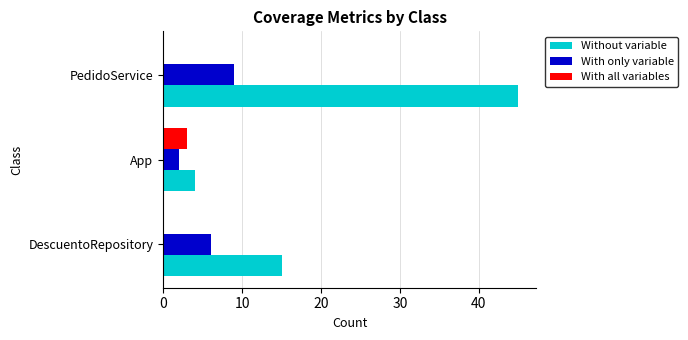

Is the value of With all variables at App greater than the value of Without variable at DescuentoRepository?

No